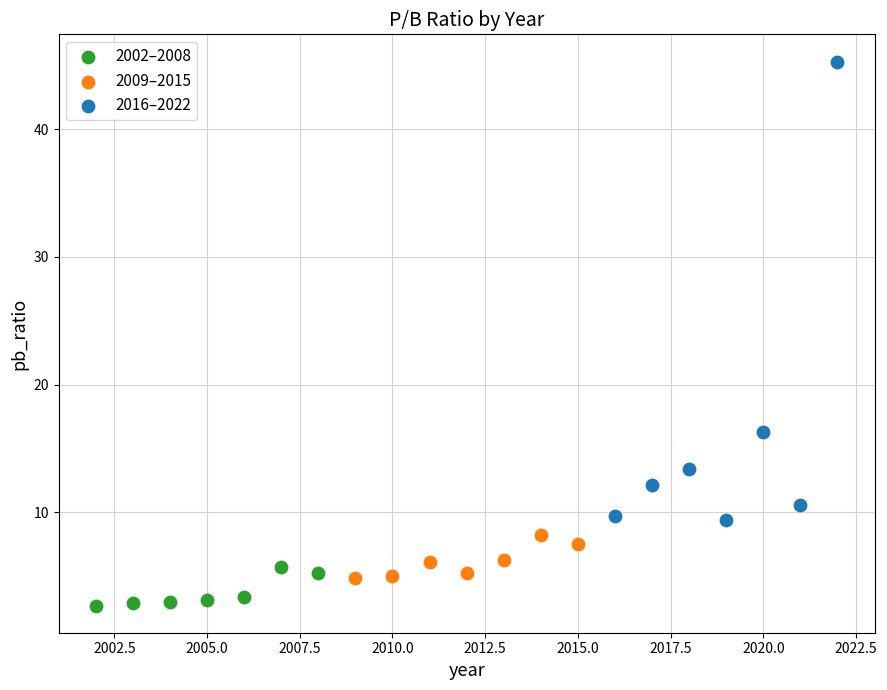

Which series has the largest Y range (max minus min)?

2016–2022